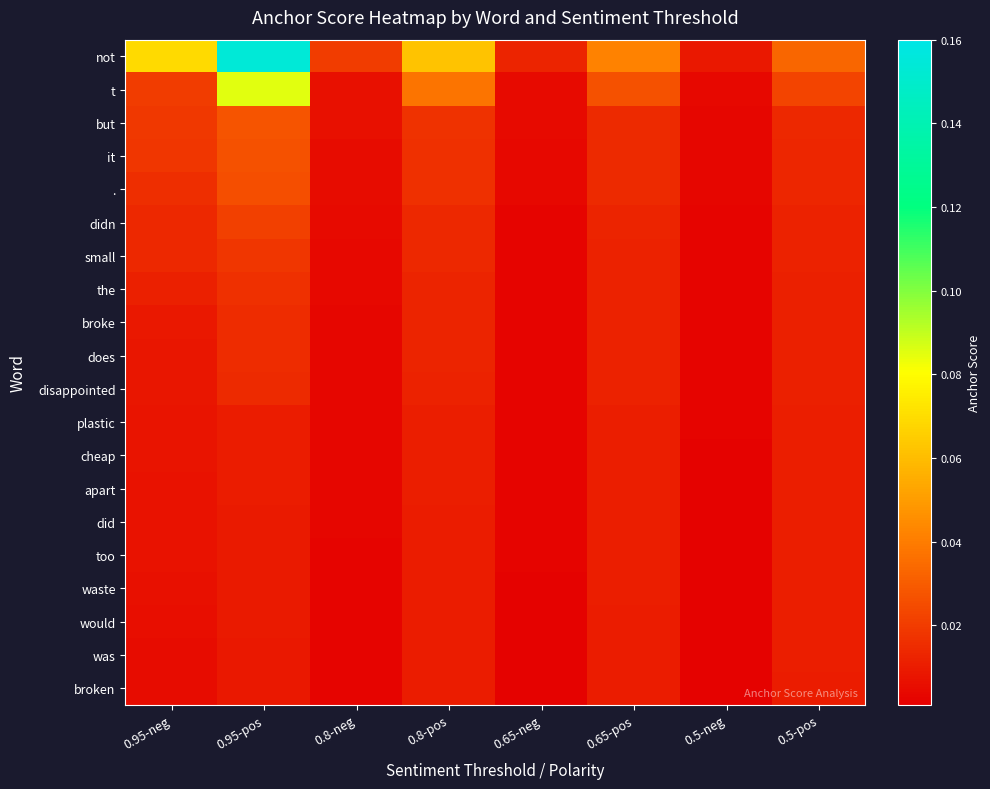

Reading right to left, list all the values displayed in this chart.

not: 0.5-pos=0.0	0.5-neg=0.0	0.65-pos=0.0	0.65-neg=0.0	0.8-pos=0.1	0.8-neg=0.0	0.95-pos=0.2	0.95-neg=0.1
t: 0.5-pos=0.0	0.5-neg=0.0	0.65-pos=0.0	0.65-neg=0.0	0.8-pos=0.0	0.8-neg=0.0	0.95-pos=0.1	0.95-neg=0.0
but: 0.5-pos=0.0	0.5-neg=0.0	0.65-pos=0.0	0.65-neg=0.0	0.8-pos=0.0	0.8-neg=0.0	0.95-pos=0.0	0.95-neg=0.0
it: 0.5-pos=0.0	0.5-neg=0.0	0.65-pos=0.0	0.65-neg=0.0	0.8-pos=0.0	0.8-neg=0.0	0.95-pos=0.0	0.95-neg=0.0
.: 0.5-pos=0.0	0.5-neg=0.0	0.65-pos=0.0	0.65-neg=0.0	0.8-pos=0.0	0.8-neg=0.0	0.95-pos=0.0	0.95-neg=0.0
didn: 0.5-pos=0.0	0.5-neg=0.0	0.65-pos=0.0	0.65-neg=0.0	0.8-pos=0.0	0.8-neg=0.0	0.95-pos=0.0	0.95-neg=0.0
small: 0.5-pos=0.0	0.5-neg=0.0	0.65-pos=0.0	0.65-neg=0.0	0.8-pos=0.0	0.8-neg=0.0	0.95-pos=0.0	0.95-neg=0.0
the: 0.5-pos=0.0	0.5-neg=0.0	0.65-pos=0.0	0.65-neg=0.0	0.8-pos=0.0	0.8-neg=0.0	0.95-pos=0.0	0.95-neg=0.0
broke: 0.5-pos=0.0	0.5-neg=0.0	0.65-pos=0.0	0.65-neg=0.0	0.8-pos=0.0	0.8-neg=0.0	0.95-pos=0.0	0.95-neg=0.0
does: 0.5-pos=0.0	0.5-neg=0.0	0.65-pos=0.0	0.65-neg=0.0	0.8-pos=0.0	0.8-neg=0.0	0.95-pos=0.0	0.95-neg=0.0
disappointed: 0.5-pos=0.0	0.5-neg=0.0	0.65-pos=0.0	0.65-neg=0.0	0.8-pos=0.0	0.8-neg=0.0	0.95-pos=0.0	0.95-neg=0.0
plastic: 0.5-pos=0.0	0.5-neg=0.0	0.65-pos=0.0	0.65-neg=0.0	0.8-pos=0.0	0.8-neg=0.0	0.95-pos=0.0	0.95-neg=0.0
cheap: 0.5-pos=0.0	0.5-neg=0.0	0.65-pos=0.0	0.65-neg=0.0	0.8-pos=0.0	0.8-neg=0.0	0.95-pos=0.0	0.95-neg=0.0
apart: 0.5-pos=0.0	0.5-neg=0.0	0.65-pos=0.0	0.65-neg=0.0	0.8-pos=0.0	0.8-neg=0.0	0.95-pos=0.0	0.95-neg=0.0
did: 0.5-pos=0.0	0.5-neg=0.0	0.65-pos=0.0	0.65-neg=0.0	0.8-pos=0.0	0.8-neg=0.0	0.95-pos=0.0	0.95-neg=0.0
too: 0.5-pos=0.0	0.5-neg=0.0	0.65-pos=0.0	0.65-neg=0.0	0.8-pos=0.0	0.8-neg=0.0	0.95-pos=0.0	0.95-neg=0.0
waste: 0.5-pos=0.0	0.5-neg=0.0	0.65-pos=0.0	0.65-neg=0.0	0.8-pos=0.0	0.8-neg=0.0	0.95-pos=0.0	0.95-neg=0.0
would: 0.5-pos=0.0	0.5-neg=0.0	0.65-pos=0.0	0.65-neg=0.0	0.8-pos=0.0	0.8-neg=0.0	0.95-pos=0.0	0.95-neg=0.0
was: 0.5-pos=0.0	0.5-neg=0.0	0.65-pos=0.0	0.65-neg=0.0	0.8-pos=0.0	0.8-neg=0.0	0.95-pos=0.0	0.95-neg=0.0
broken: 0.5-pos=0.0	0.5-neg=0.0	0.65-pos=0.0	0.65-neg=0.0	0.8-pos=0.0	0.8-neg=0.0	0.95-pos=0.0	0.95-neg=0.0